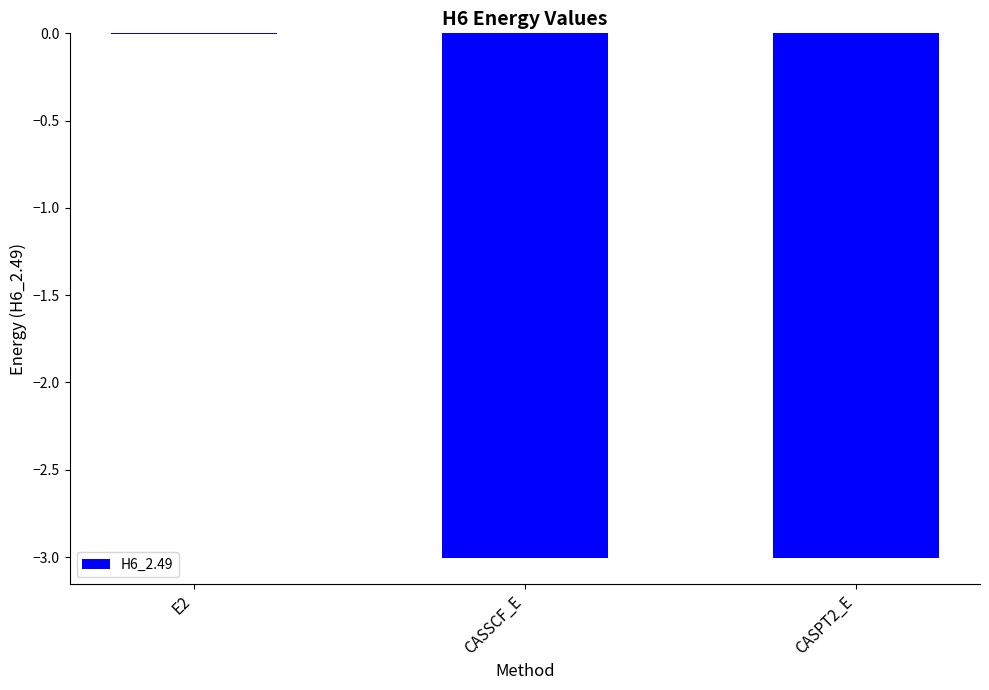

Between CASPT2_E and CASSCF_E, which is larger?

CASSCF_E